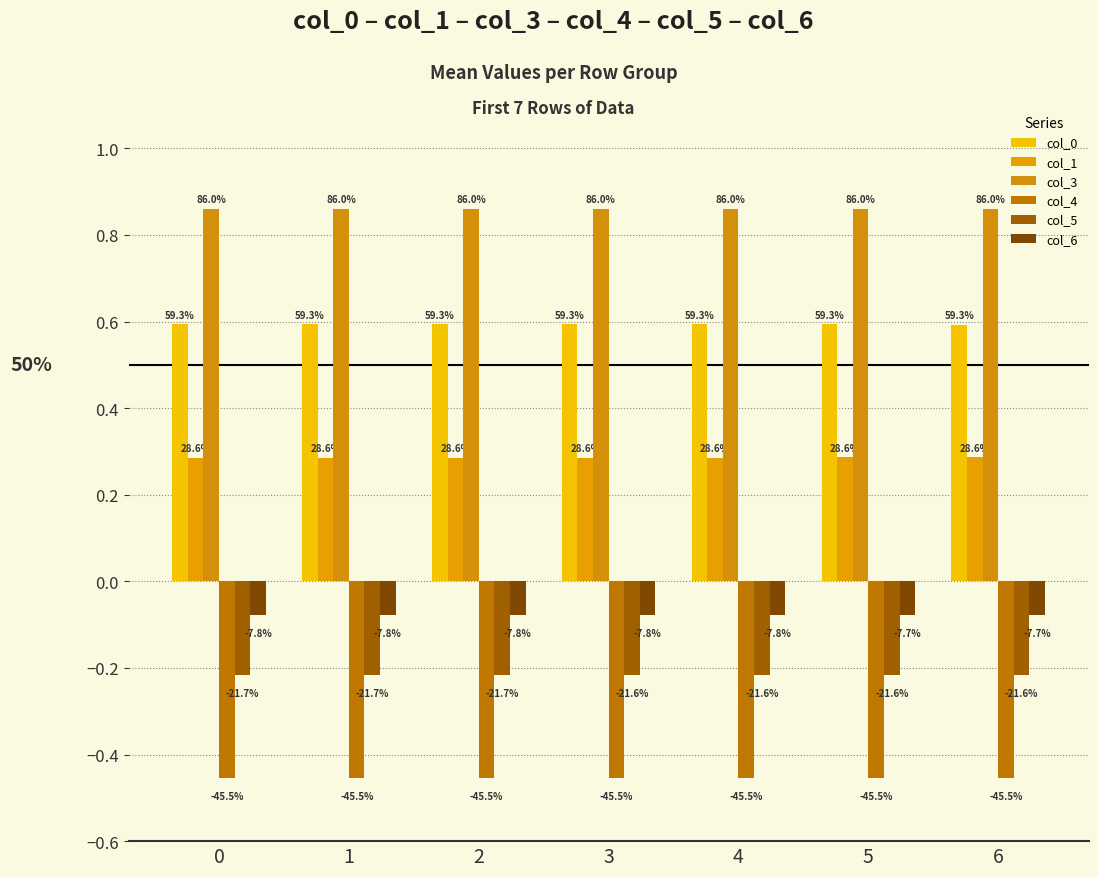

Reading left to right, list all the values displayed in this chart.

col_0: 0.6	0.6	0.6	0.6	0.6	0.6	0.6
col_1: 0.3	0.3	0.3	0.3	0.3	0.3	0.3
col_3: 0.9	0.9	0.9	0.9	0.9	0.9	0.9
col_4: -0.5	-0.5	-0.5	-0.5	-0.5	-0.5	-0.5
col_5: -0.2	-0.2	-0.2	-0.2	-0.2	-0.2	-0.2
col_6: -0.1	-0.1	-0.1	-0.1	-0.1	-0.1	-0.1